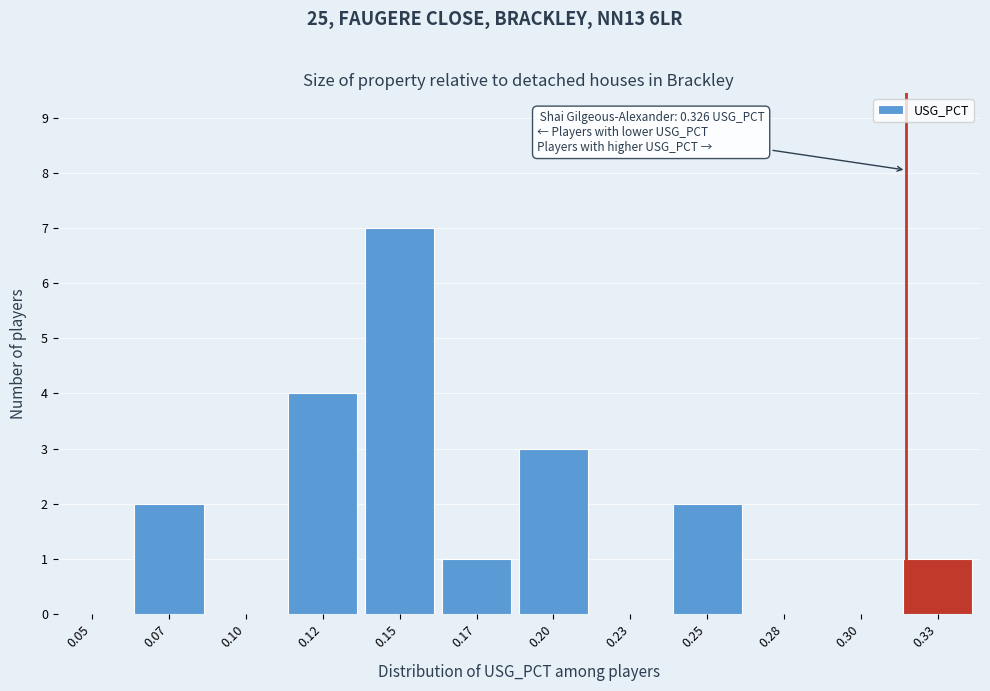

Reading right to left, what are all the values shown in this chart?

0.33=1	0.30=0	0.28=0	0.25=2	0.23=0	0.20=3	0.17=1	0.15=7	0.12=4	0.10=0	0.07=2	0.05=0